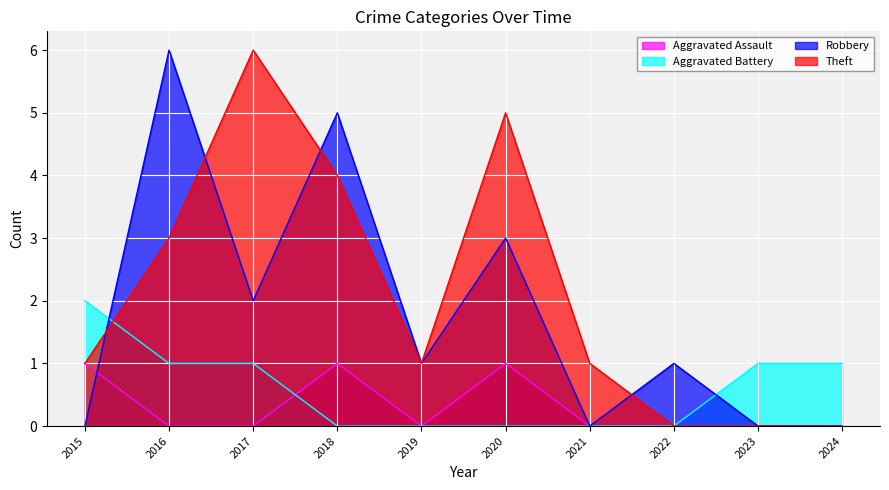

Which series has the largest total across all categories?

Theft